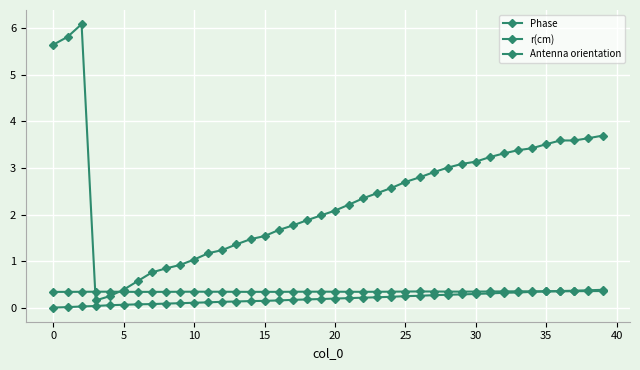

How many data points does each series have?

40